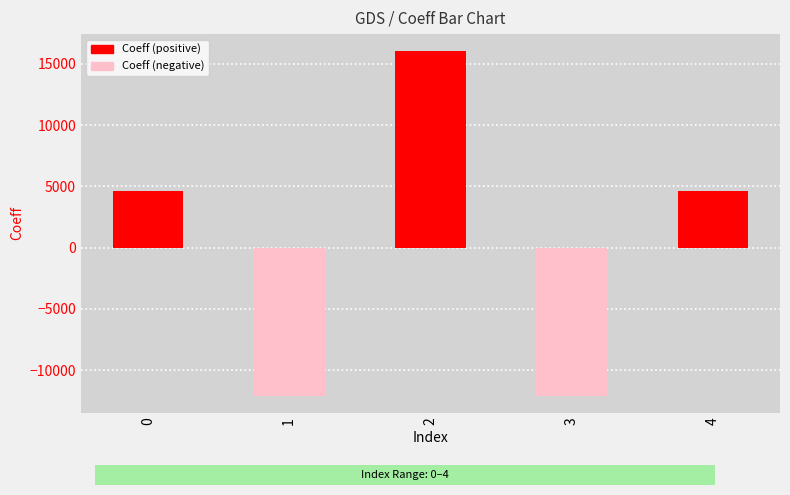

What is the value of the 4th bar from the left?

-12078